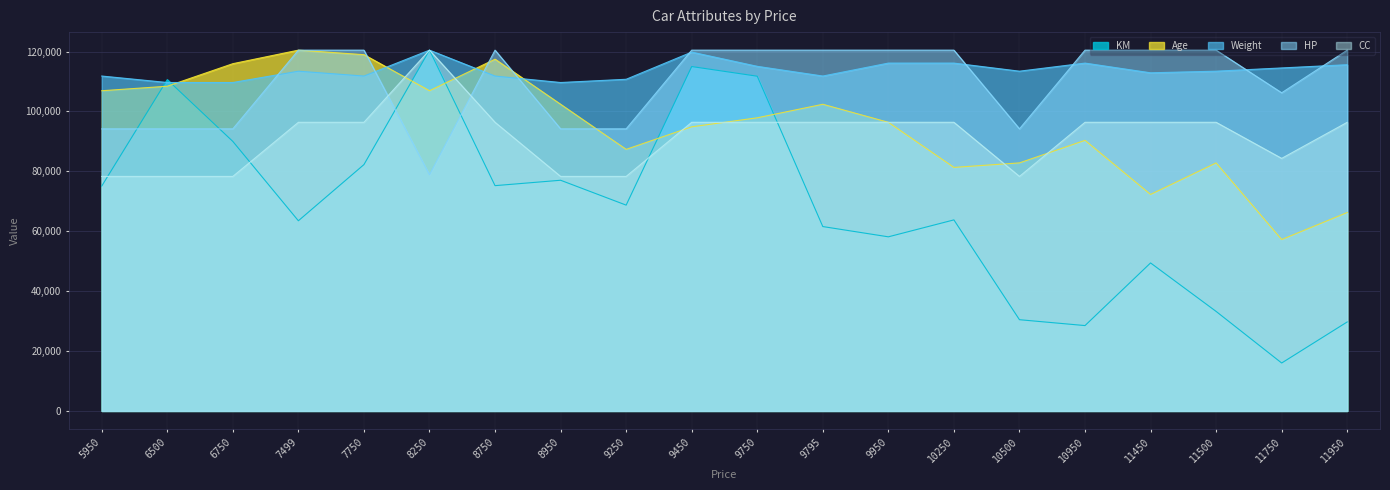

After their last crossing, which series has the higher values: KM or CC?

CC